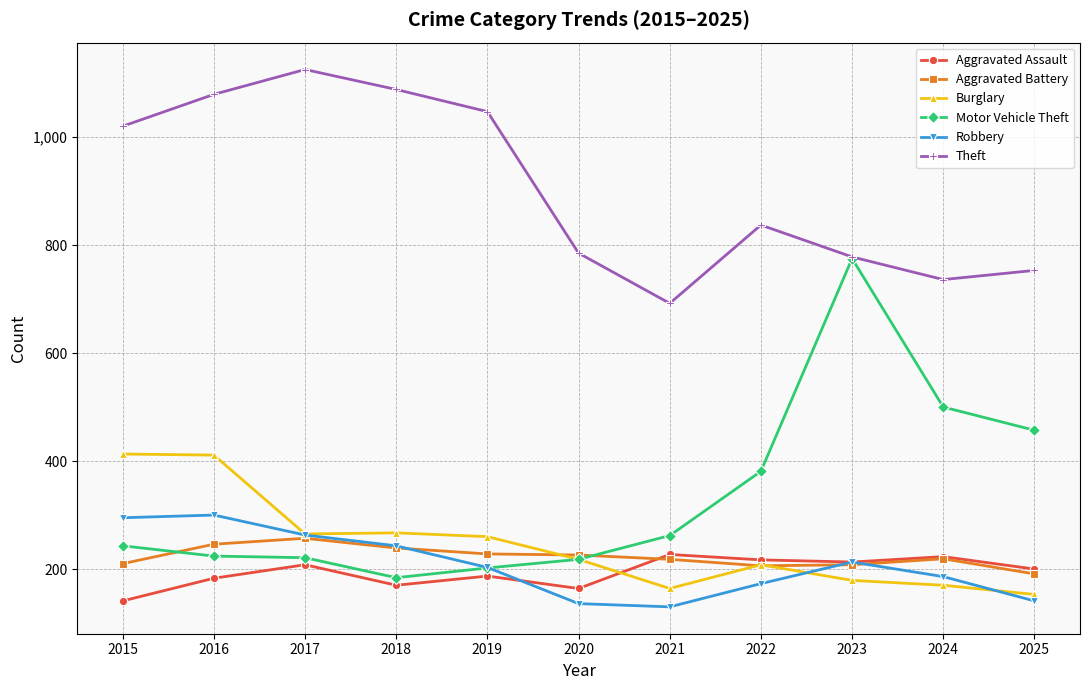

Does the chart have visible grid lines?

Yes